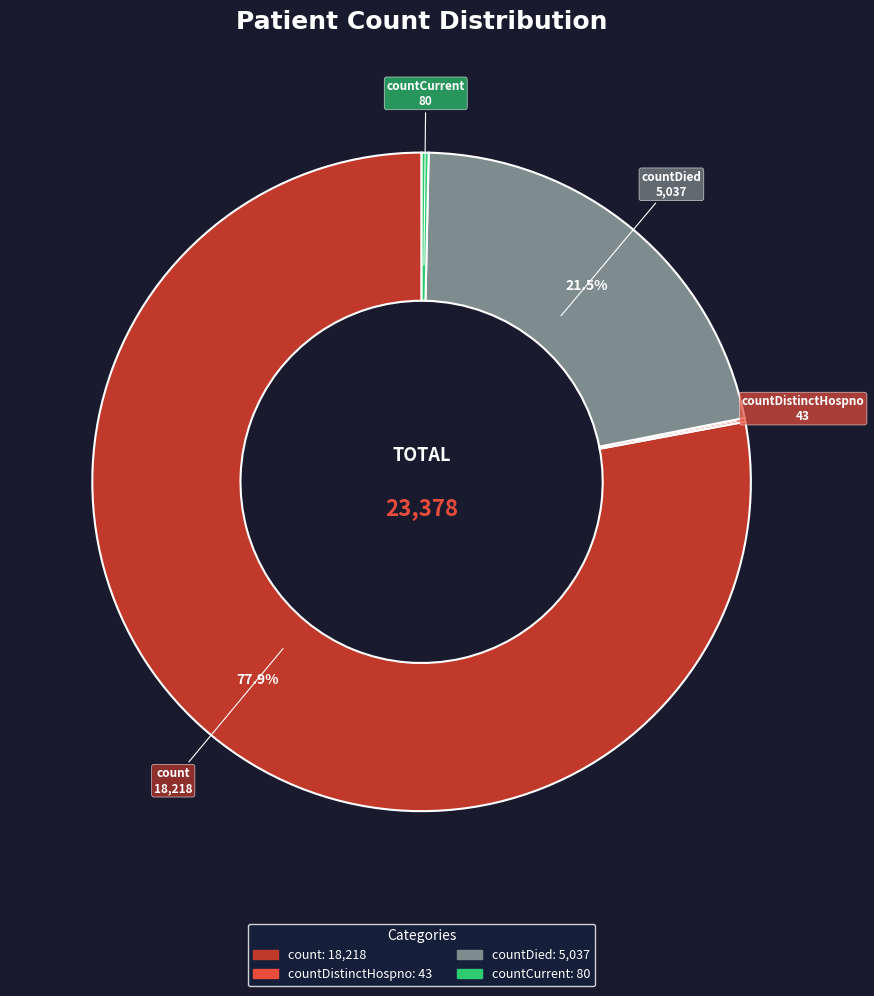

Does any single category account for the majority?

Yes